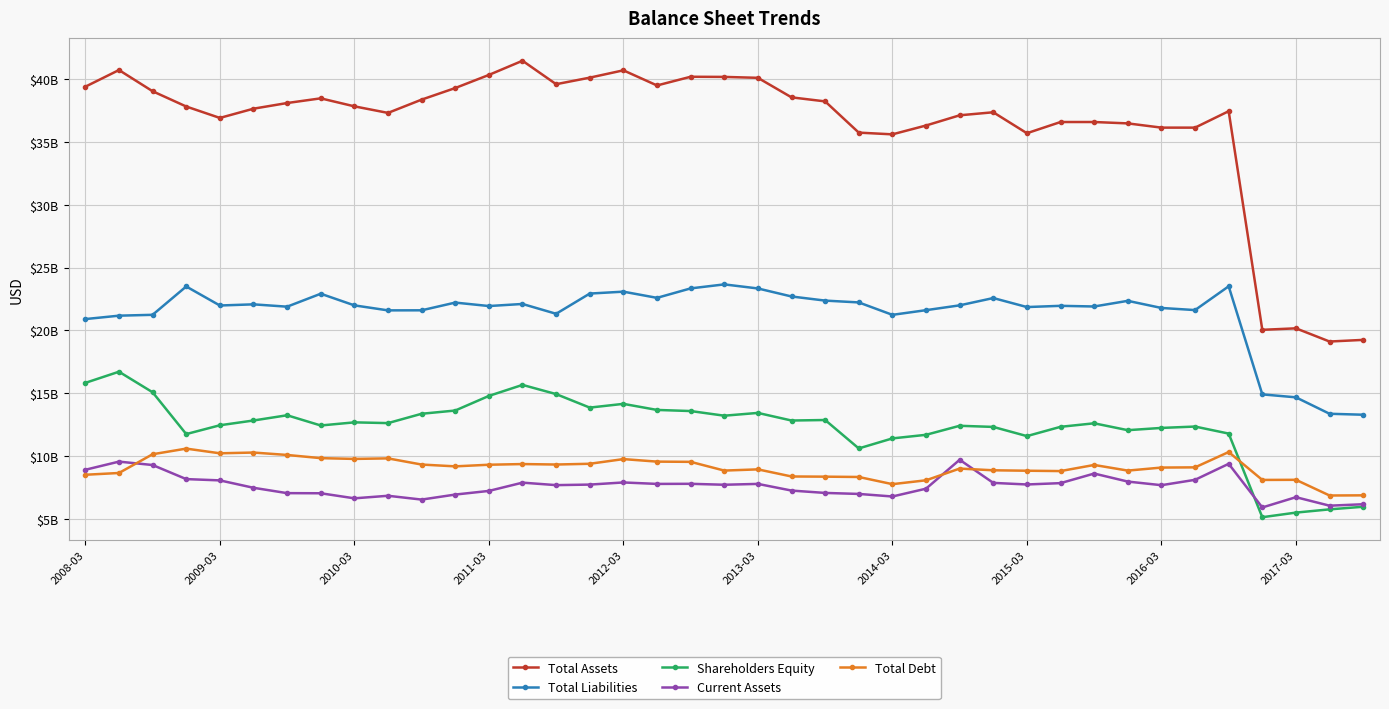

In Current Assets, how many points are higher than both neighbors (excluding endpoints)?

10